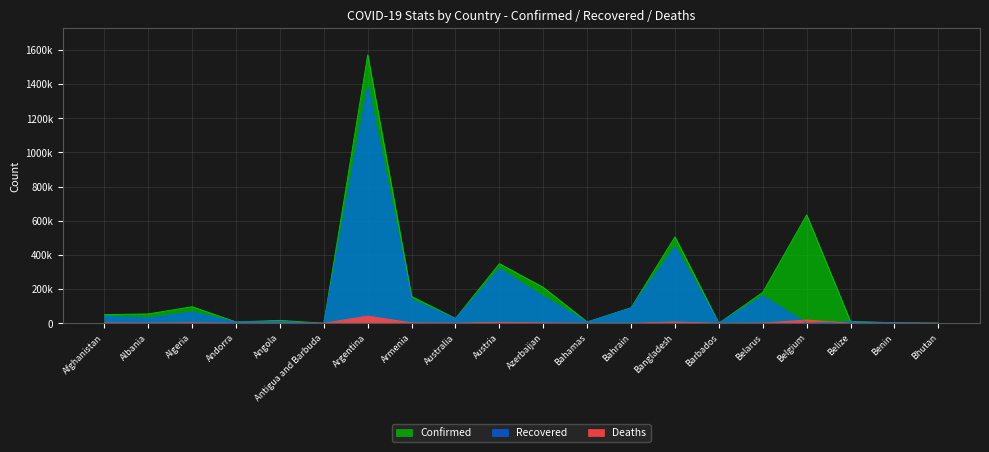

Reading right to left, what are all the values shown in this chart?

Confirmed: Bhutan=541	Benin=3205	Belize=10490	Belgium=634904	Belarus=181113	Barbados=345	Bangladesh=506102	Bahrain=91070	Bahamas=7788	Azerbaijan=210061	Austria=349055	Australia=28276	Armenia=156763	Argentina=1571680	Antigua and Barbuda=154	Angola=17029	Andorra=7699	Algeria=97007	Albania=54827	Afghanistan=50810
Recovered: Bhutan=442	Benin=3061	Belize=9081	Belgium=0	Belarus=159437	Barbados=291	Bangladesh=446690	Bahrain=88963	Bahamas=6166	Azerbaijan=155886	Austria=318154	Australia=25726	Armenia=137815	Argentina=1384277	Antigua and Barbuda=146	Angola=9729	Andorra=7171	Algeria=64777	Albania=30276	Afghanistan=40444
Deaths: Bhutan=0	Benin=44	Belize=228	Belgium=19038	Belarus=1358	Barbados=7	Bangladesh=7378	Bahrain=350	Bahamas=169	Azerbaijan=2380	Austria=5783	Australia=908	Armenia=2733	Argentina=42392	Antigua and Barbuda=5	Angola=393	Andorra=83	Algeria=2705	Albania=1125	Afghanistan=2139